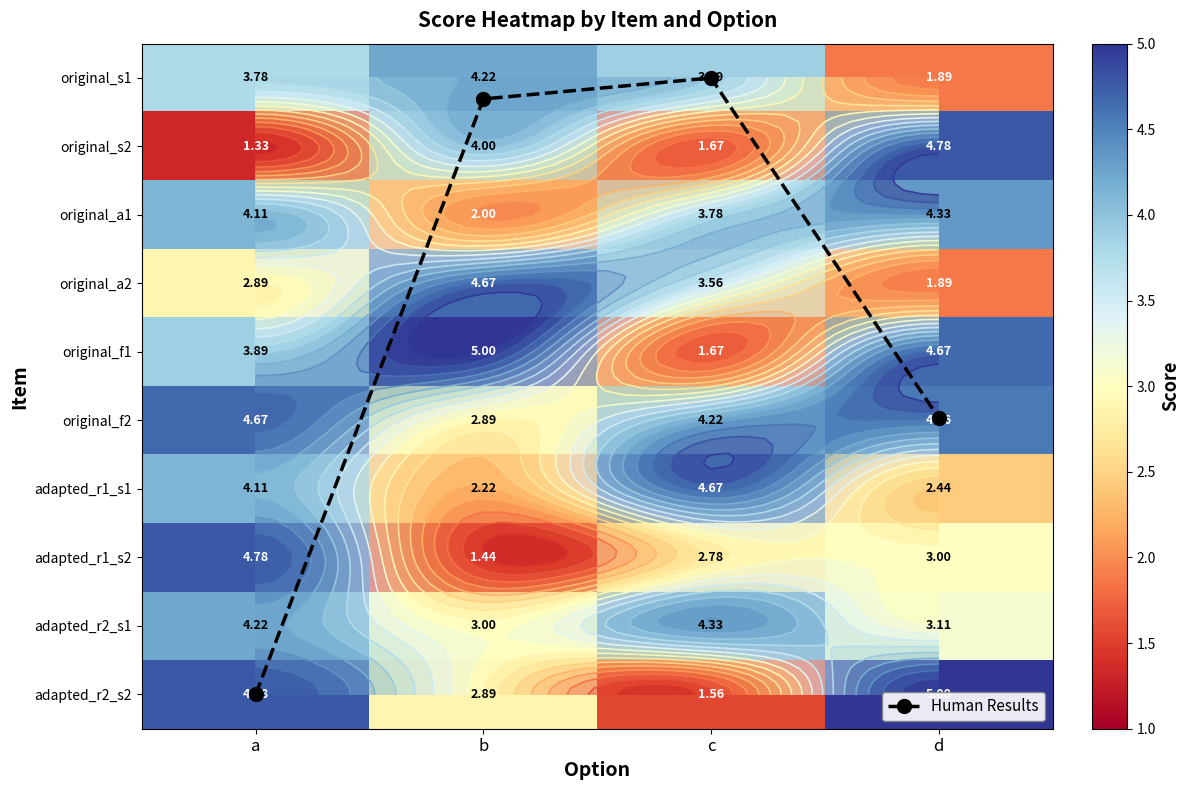

What is the sum of the adapted_r1_s2 values at c and b?

4.2